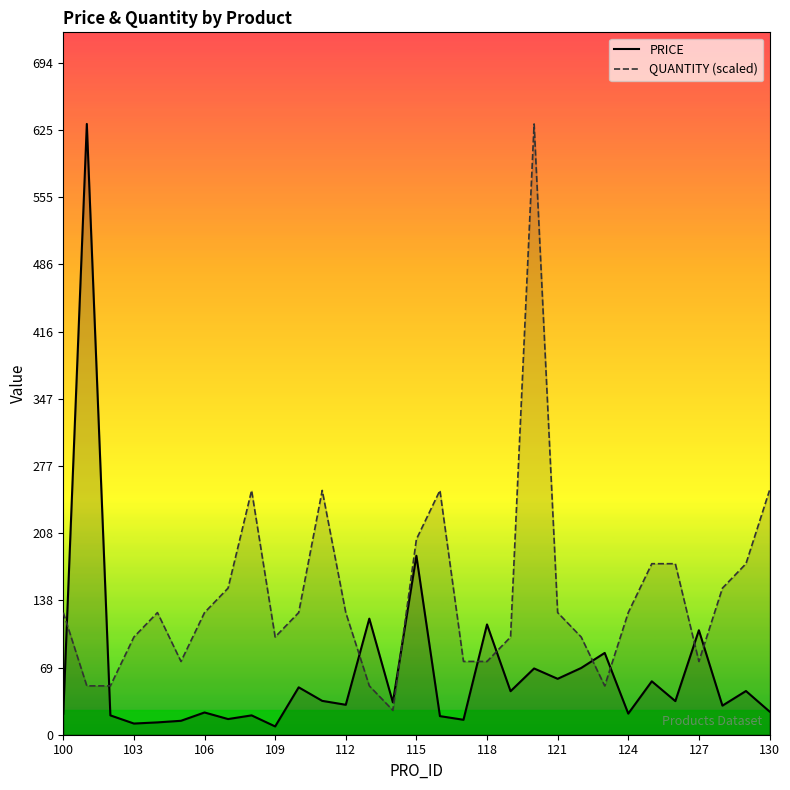

Rank the series by their average value, from highest to lowest.

QUANTITY, PRICE